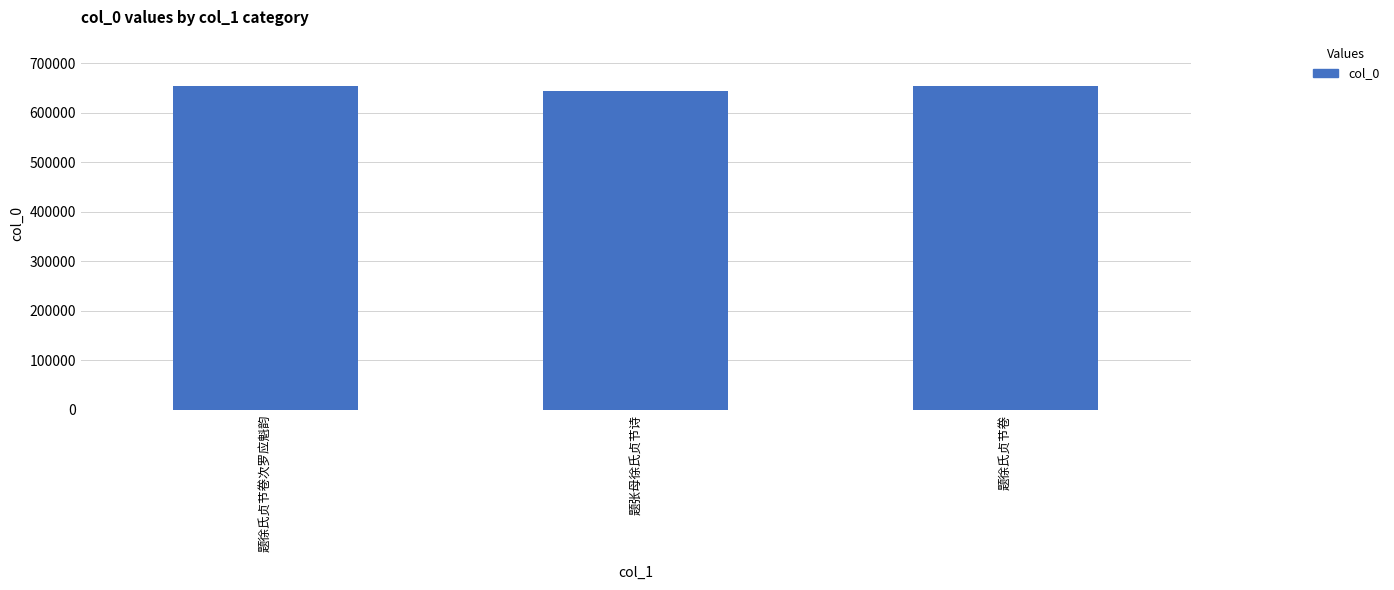

What is the label of the 2nd bar from the left?

题张母徐氏贞节诗